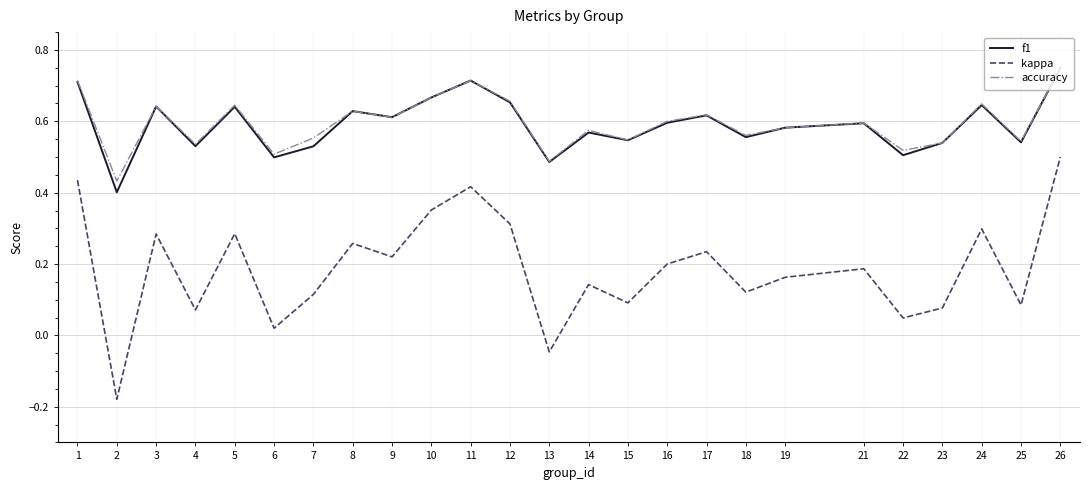

At which label is kappa closest to 0?

6